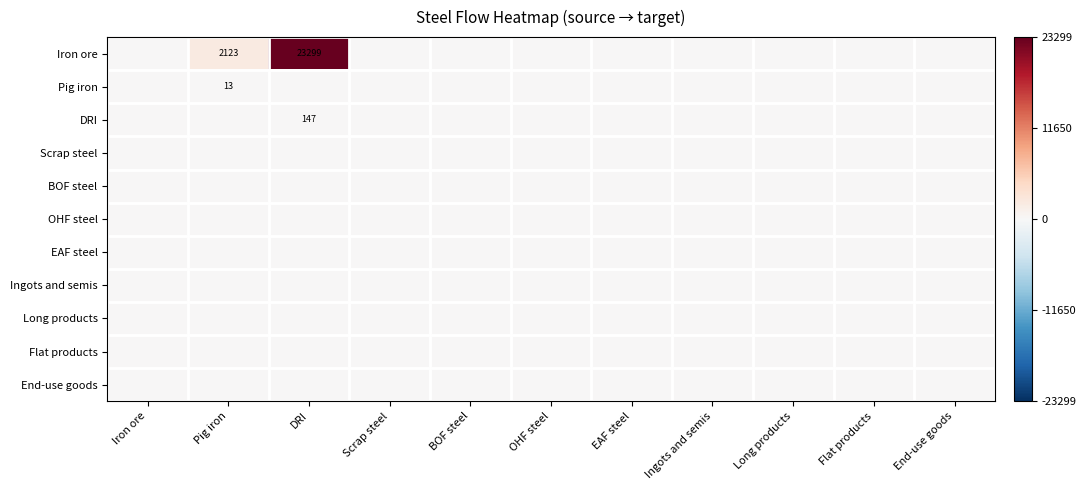

At which category does the chart reach its minimum across all series?

Iron ore